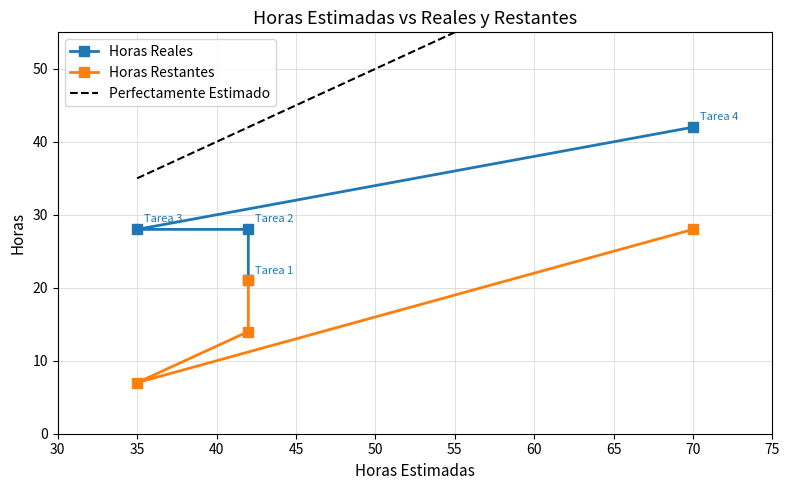

Which series has the largest range (max minus min)?

Horas Restantes